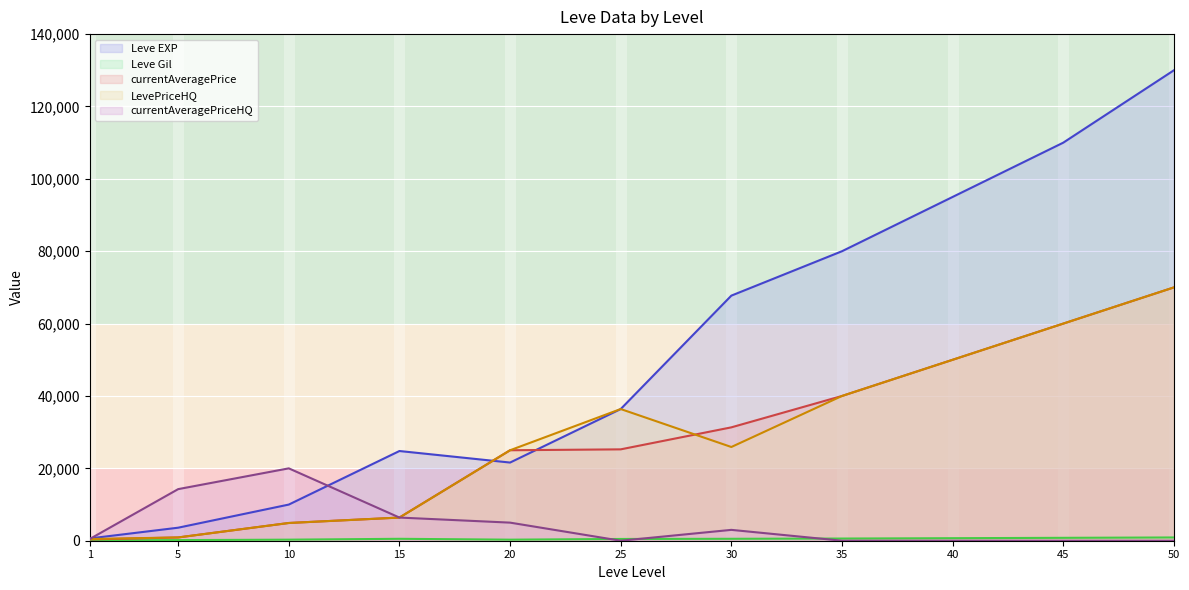

How many data points in currentAveragePrice are less than 25250?

5